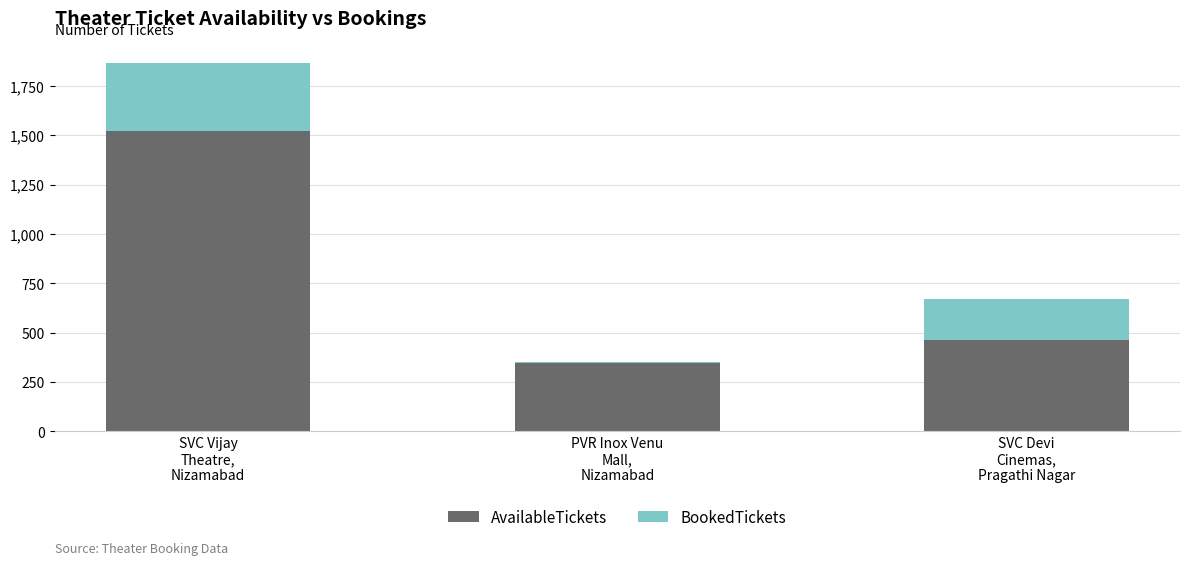

At which category is the sum across all series the highest?

SVC Vijay
Theatre,
Nizamabad